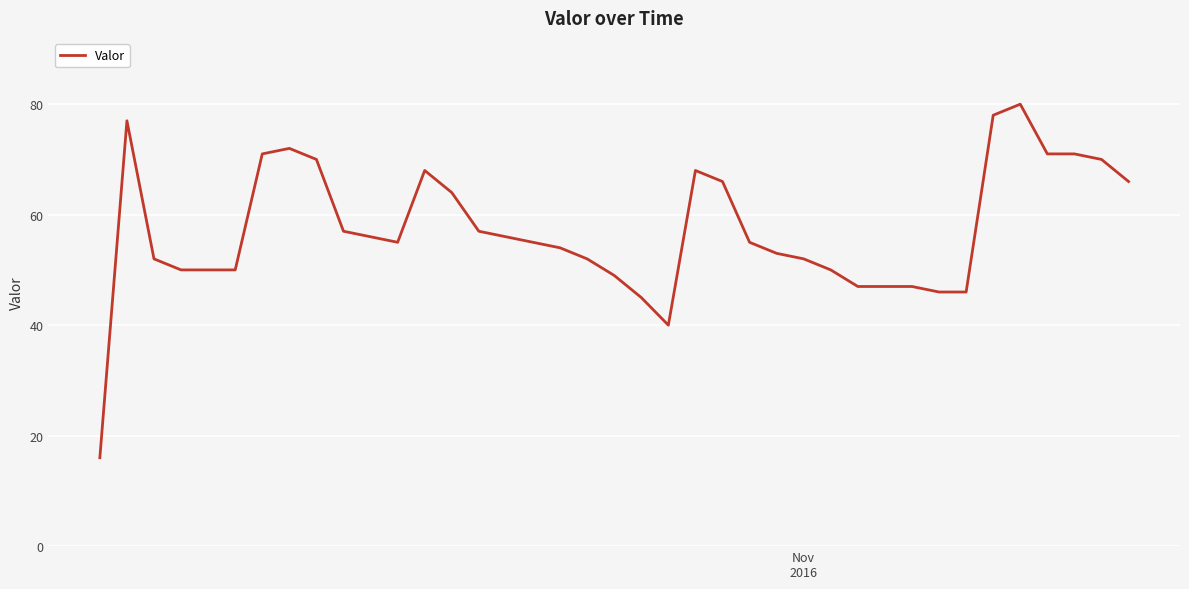

Is this an area chart (filled region under the line)?

No